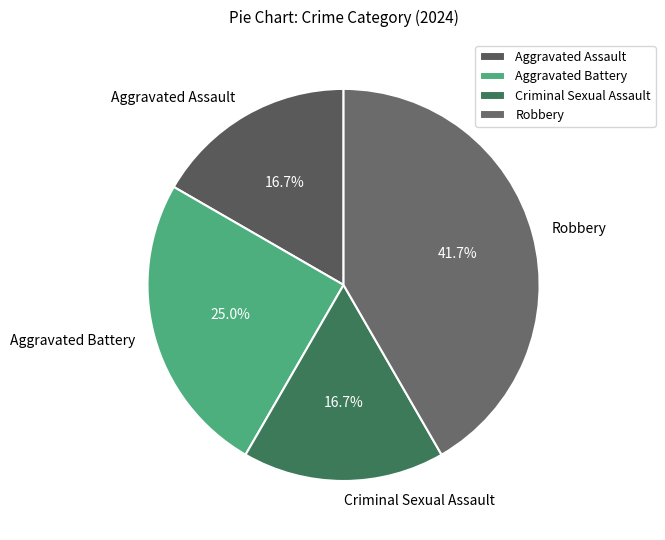

Between Criminal Sexual Assault and Robbery, which is larger?

Robbery